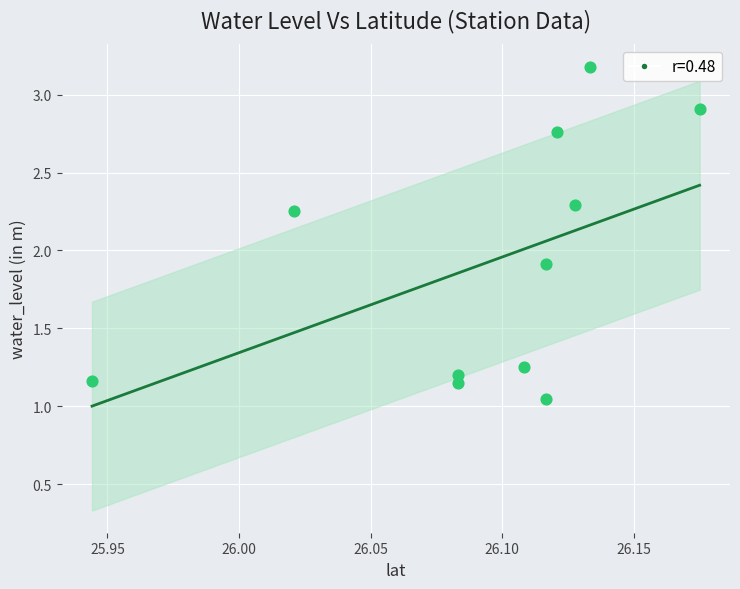

What is the average Y value?

1.9